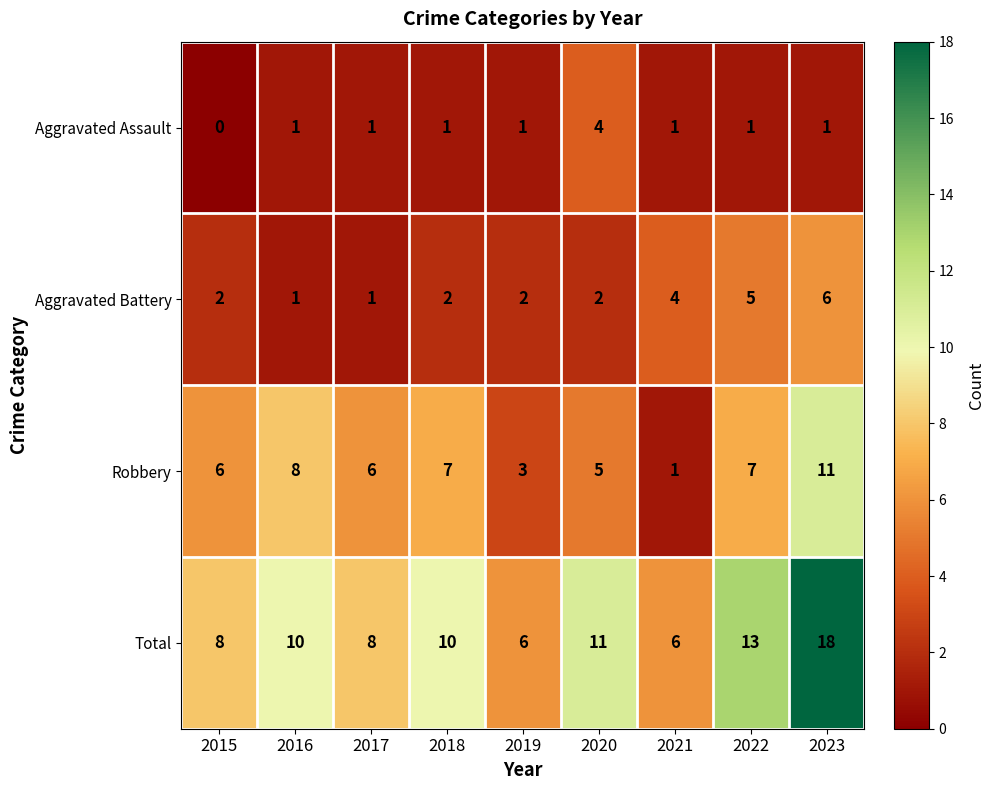

Which series has the largest range (max minus min)?

Total